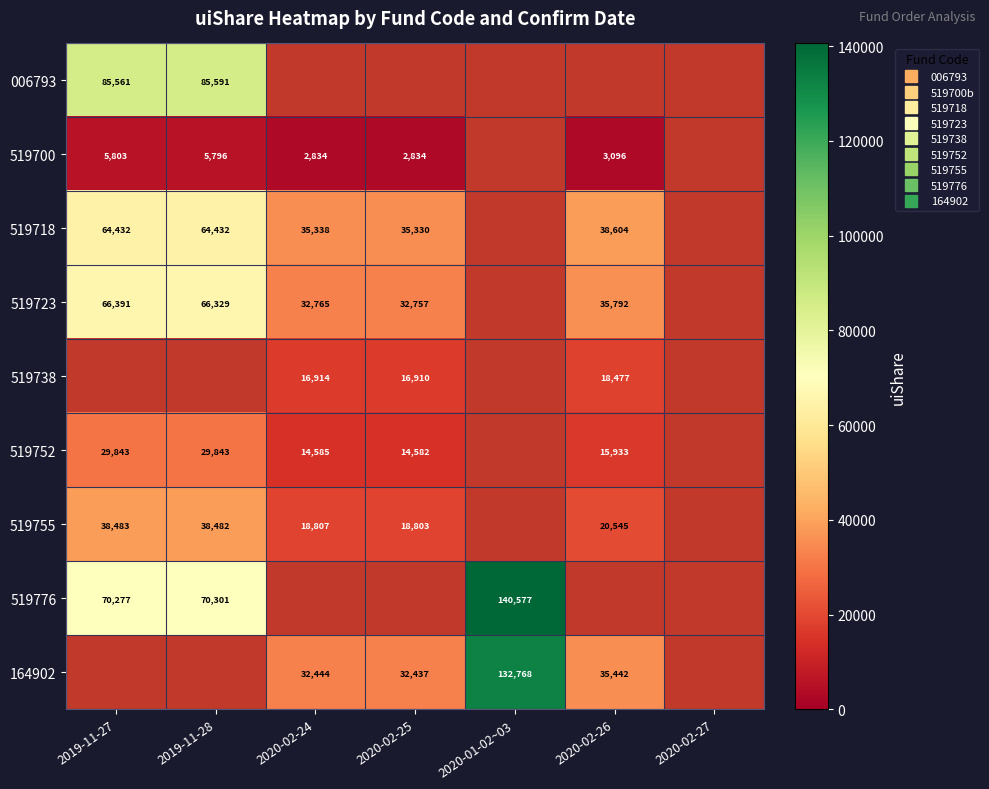

List the labels in order of 519723 value, smallest first.

2020-02-25, 2020-01-02~03, 2020-02-26, 2020-02-27, 2020-02-24, 2019-11-28, 2019-11-27